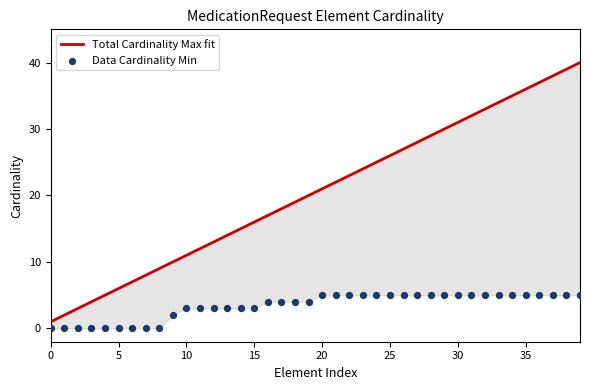

What are all the series names shown in the legend?

Total Cardinality Max fit, Data Cardinality Min